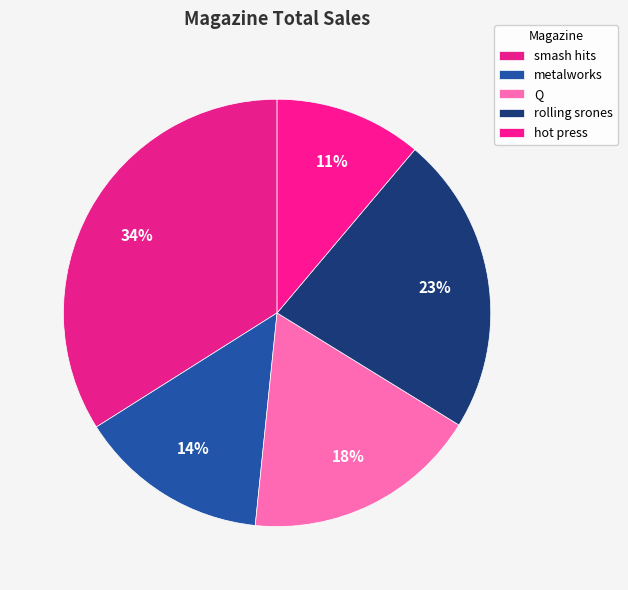

Count the number of slices in the pie.

5